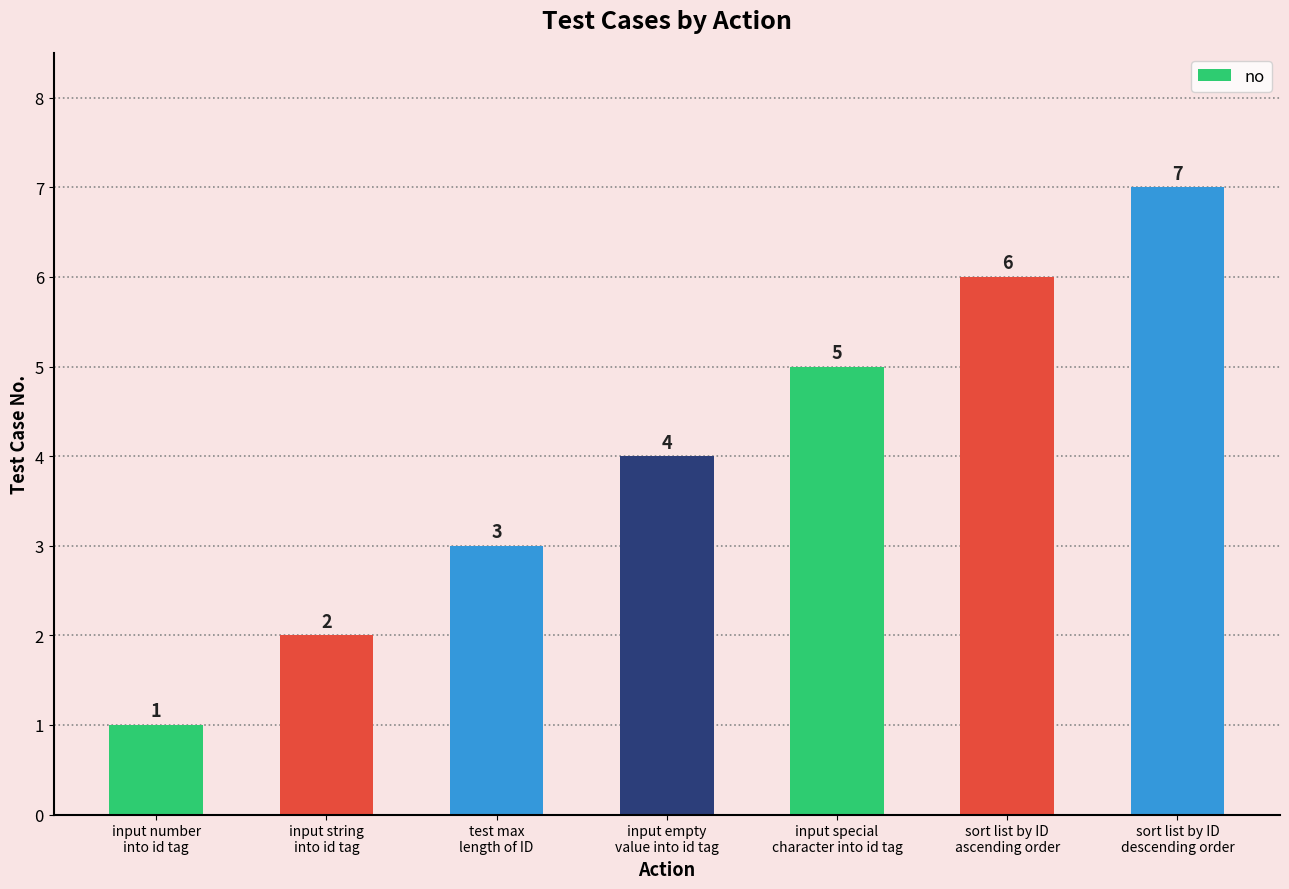

True or false: the data shows 5 at test max
length of ID.

False